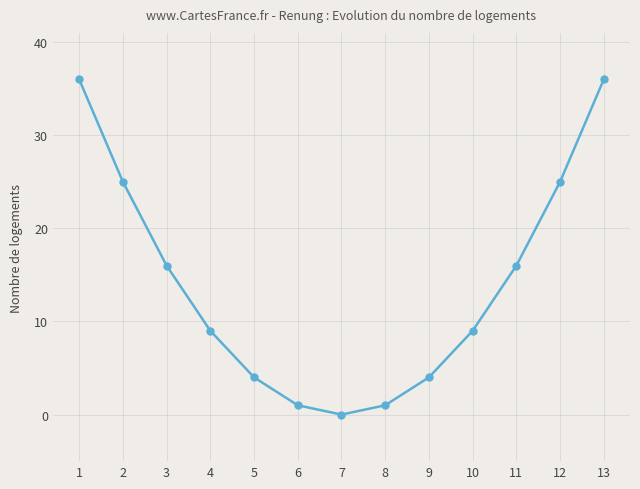

At which category does the data reach its first local valley?

7